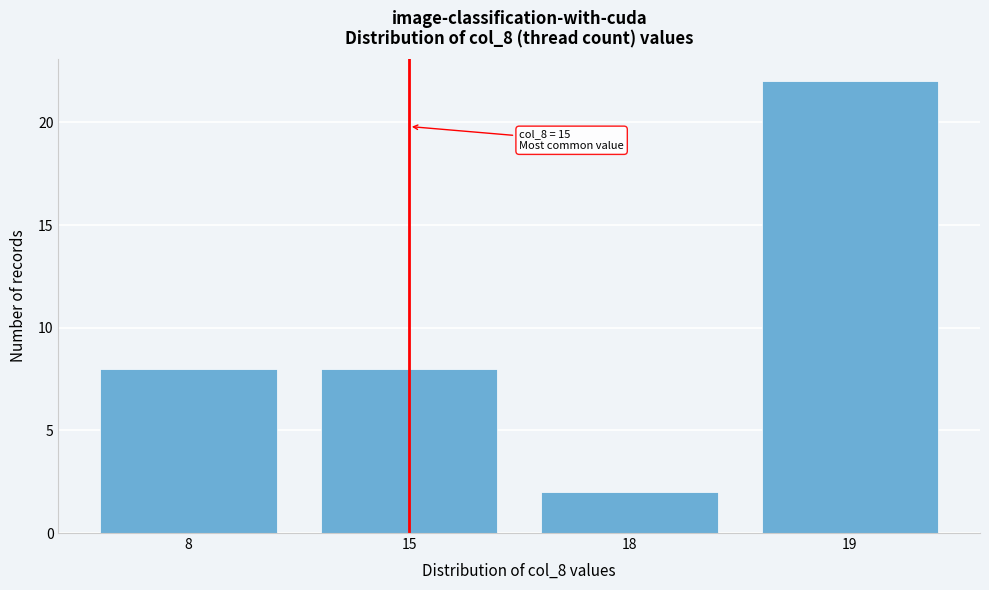

Reading right to left, extract all data points from this chart.

22	2	8	8